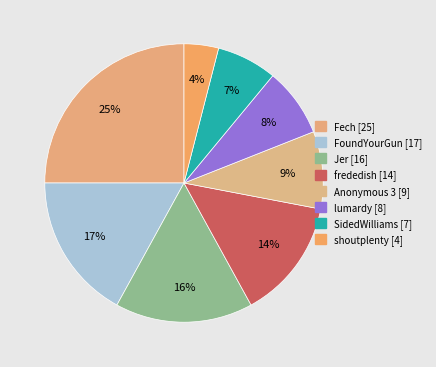

Count the number of slices in the pie.

8